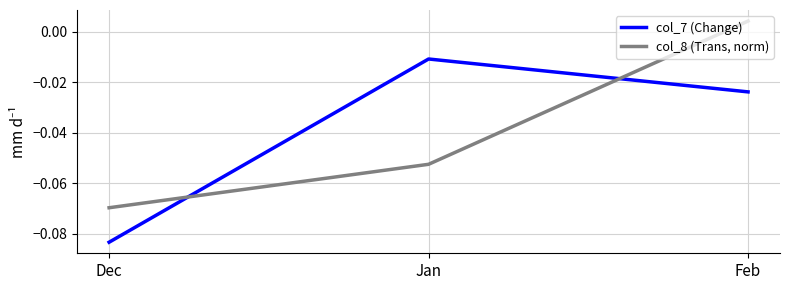

List the series in order of their peak value, highest first.

col_8 (Trans, norm), col_7 (Change)